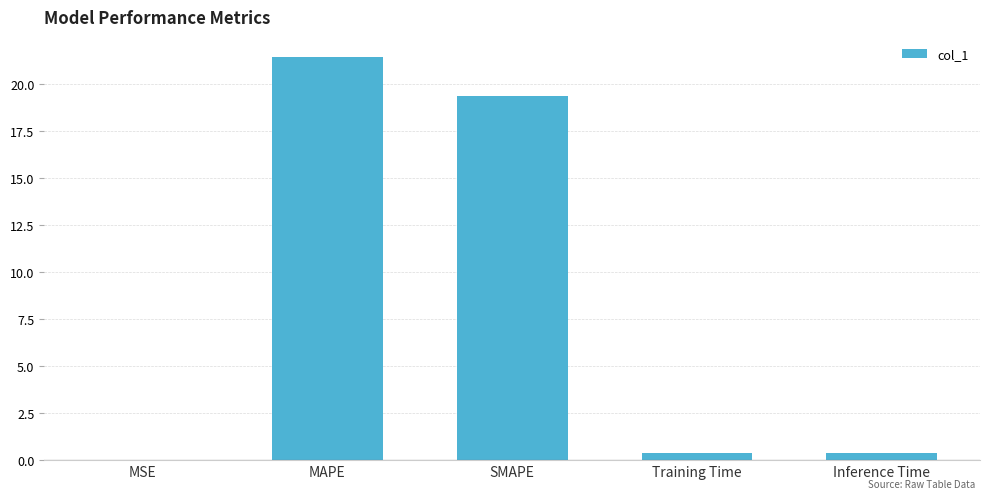

Is it true that the value at MSE is 0.0?

True